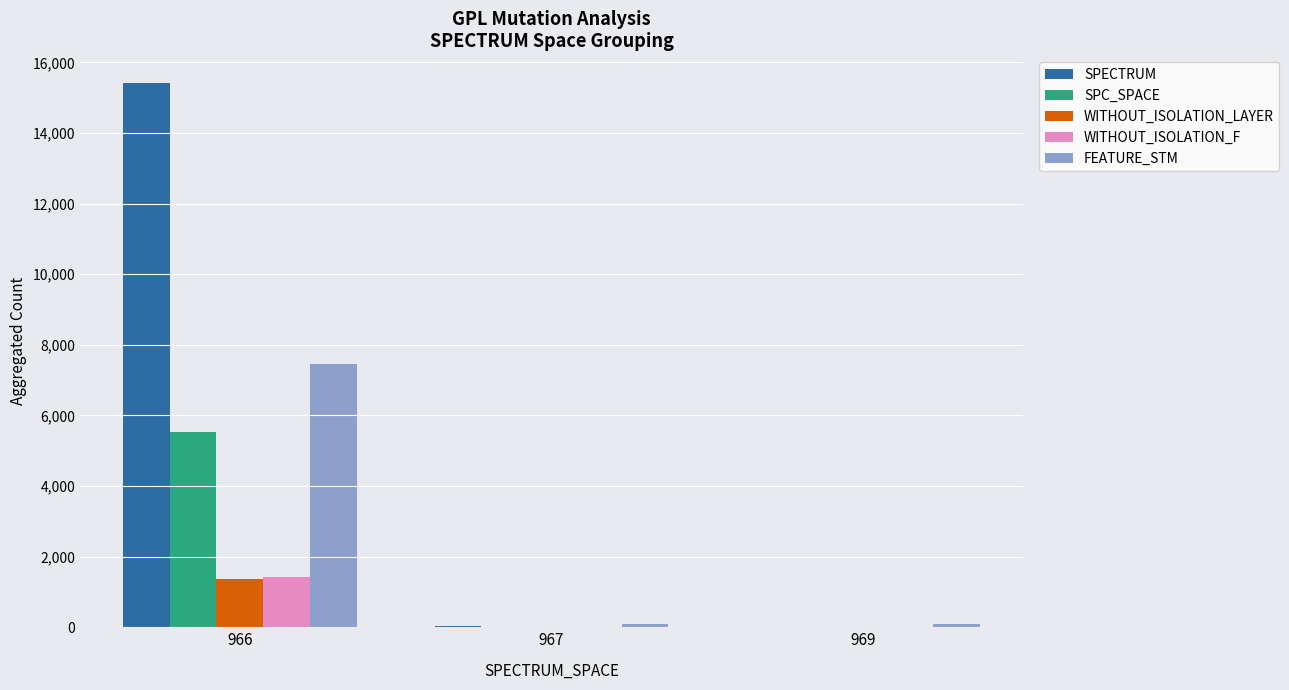

Between 966 and 969, which series saw the biggest shift?

SPECTRUM